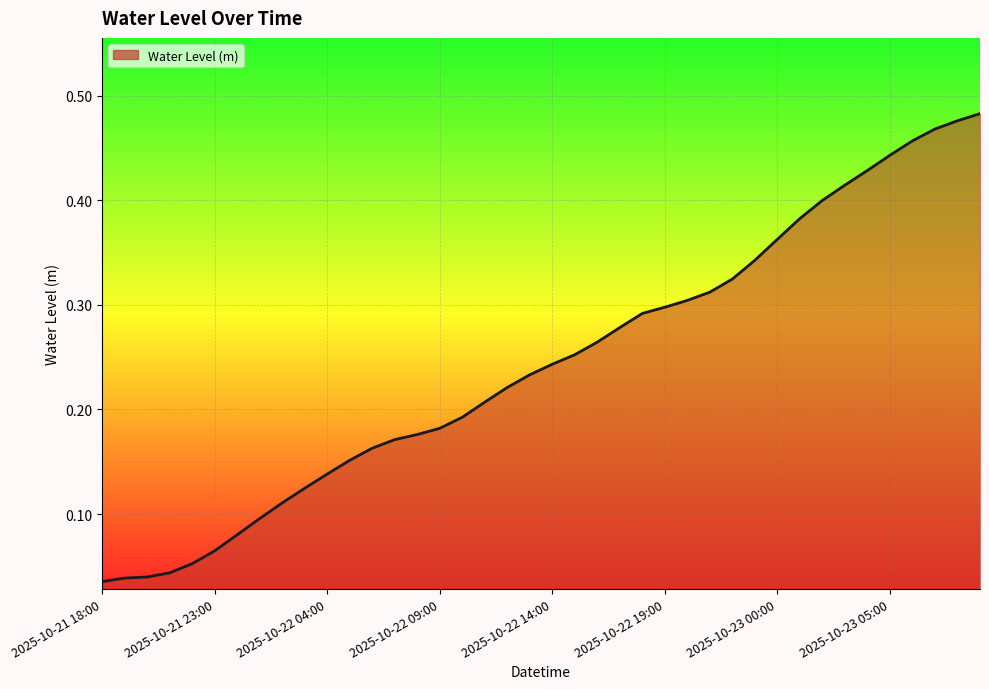

How many series are shown in this chart?

1